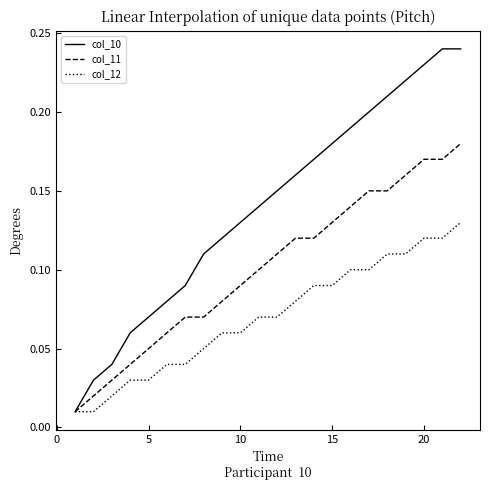

True or false: col_10 has more than 1 points higher than both neighbors.

False